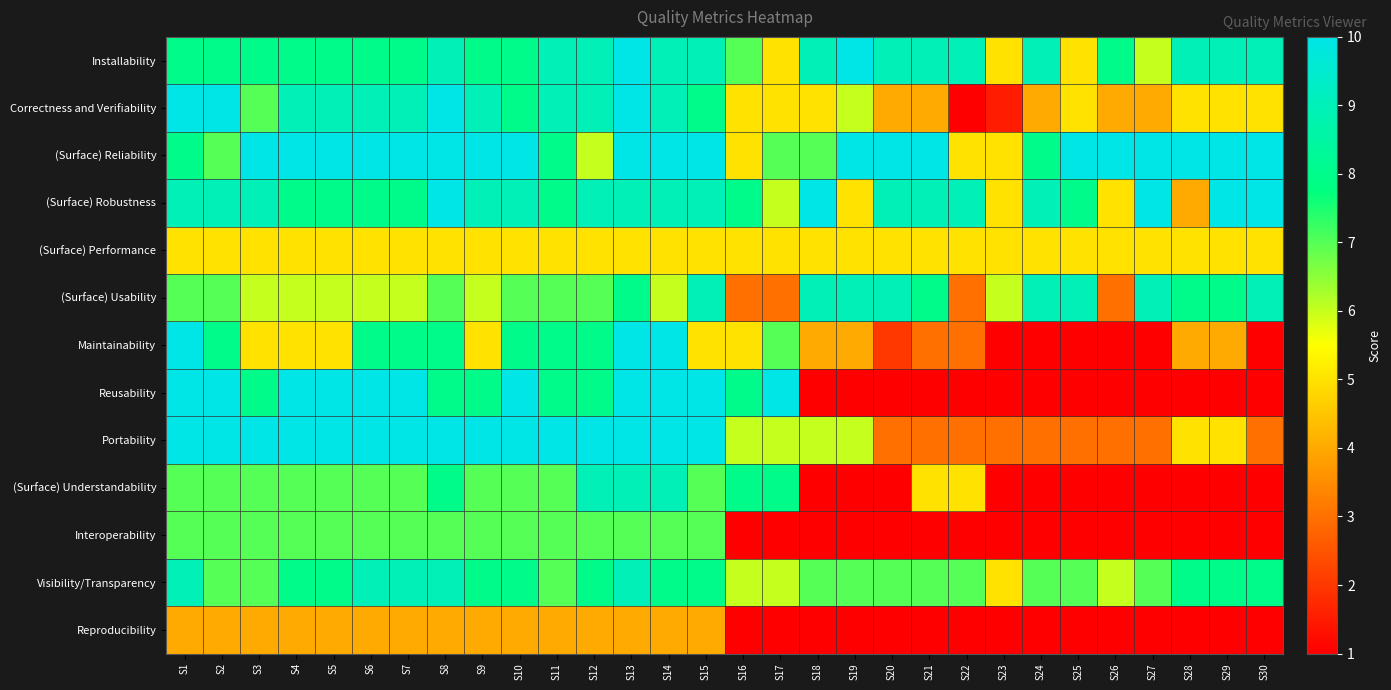

Rank the series by their maximum value, from lowest to highest.

Reproducibility, (Surface) Performance, Interoperability, (Surface) Usability, (Surface) Understandability, Visibility/Transparency, Installability, Correctness and Verifiability, (Surface) Reliability, (Surface) Robustness, Maintainability, Reusability, Portability